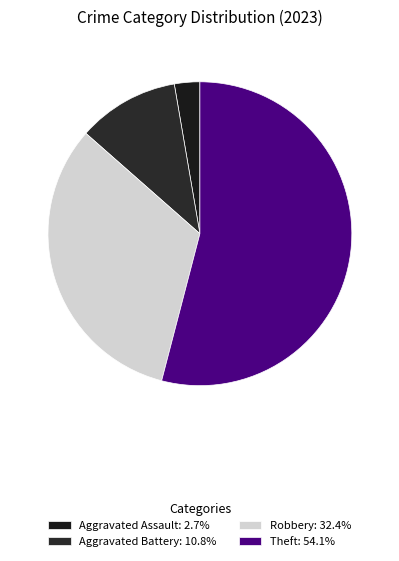

How many slices are in this pie chart?

4